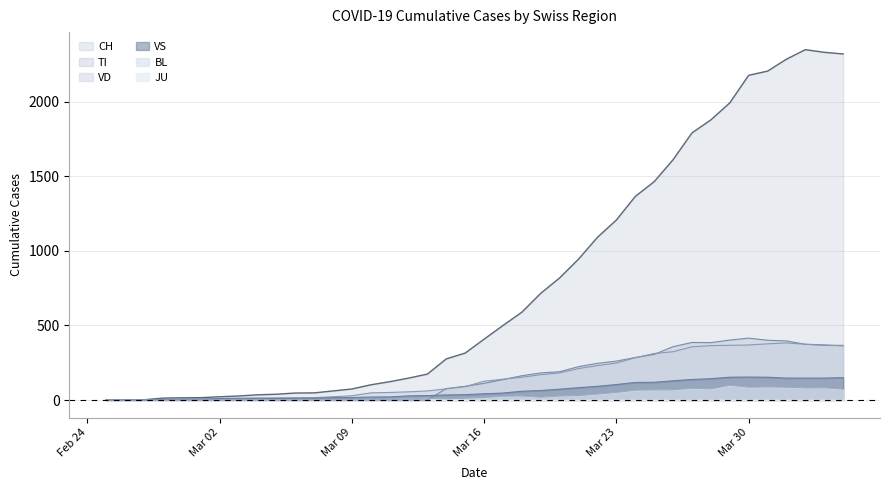

Which series has the widest spread of values?

CH